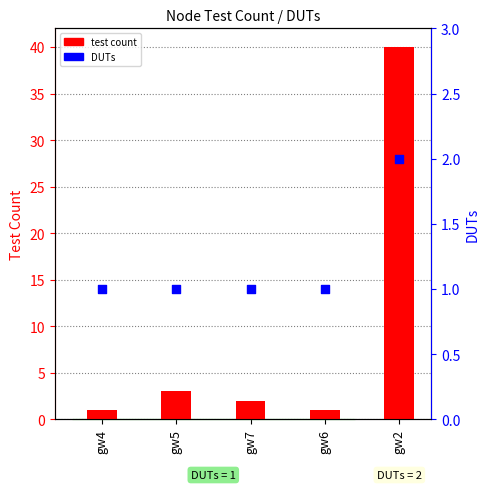

At how many categories does at least one series exceed 38?

1